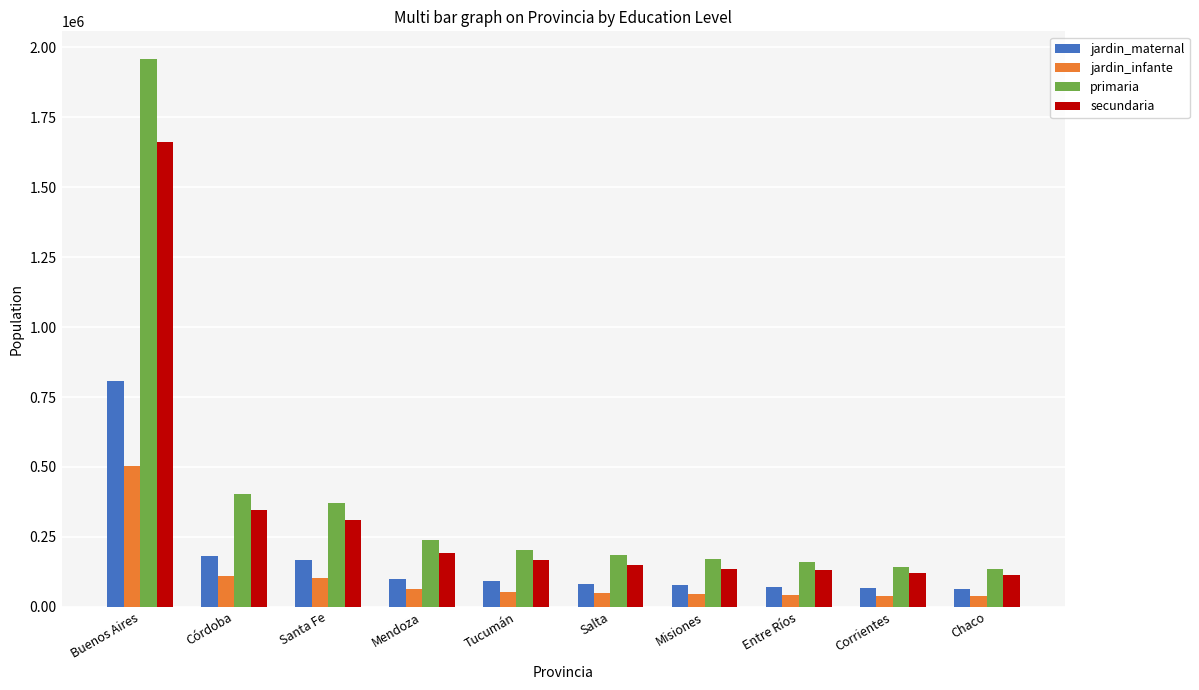

Are the bars grouped side by side (vs. stacked)?

Yes